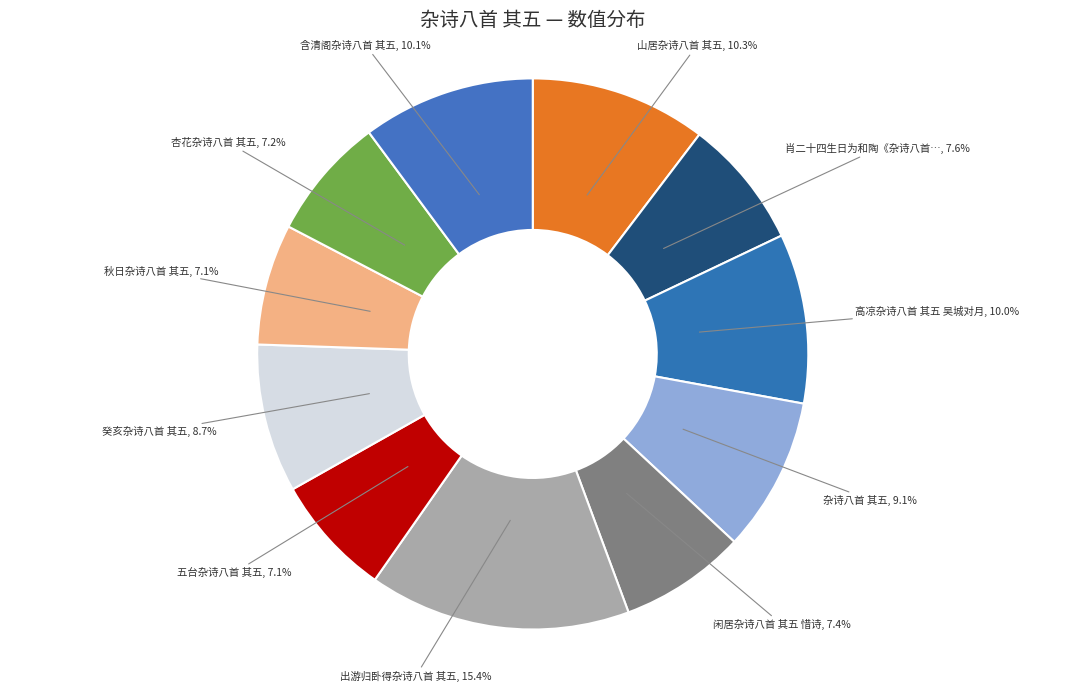

Is there a majority slice in this chart?

No